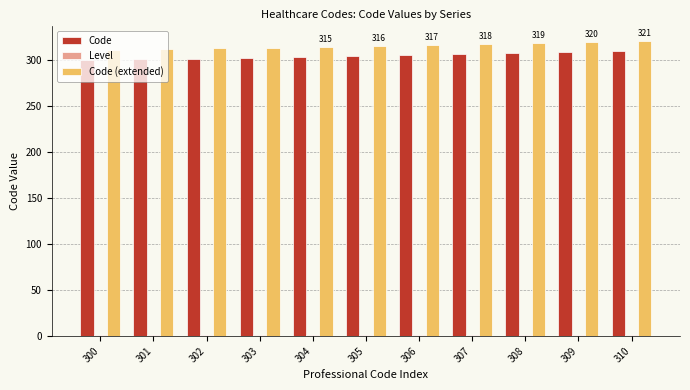

What is the sum of all Code (extended) values?

3476